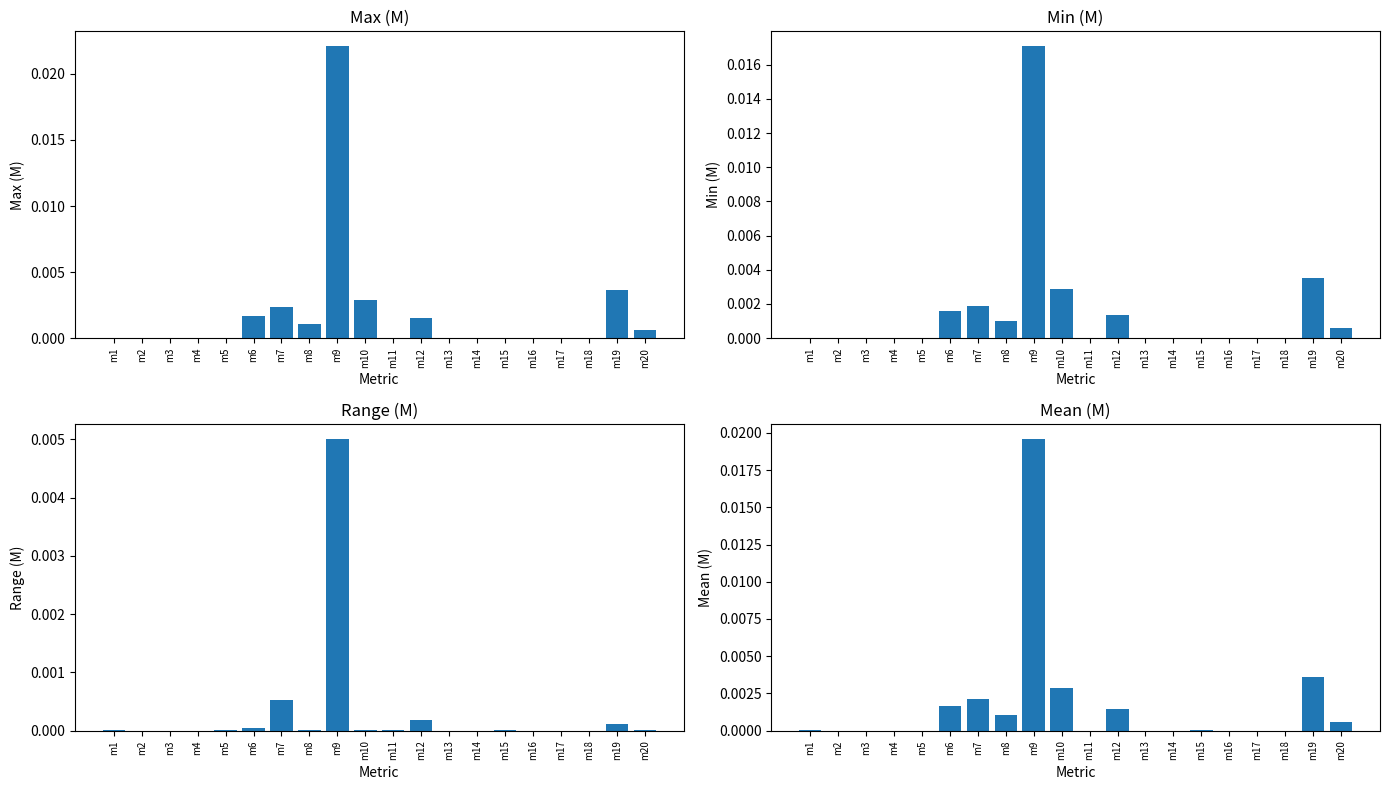

Which label corresponds to the smallest value in the chart?

m2